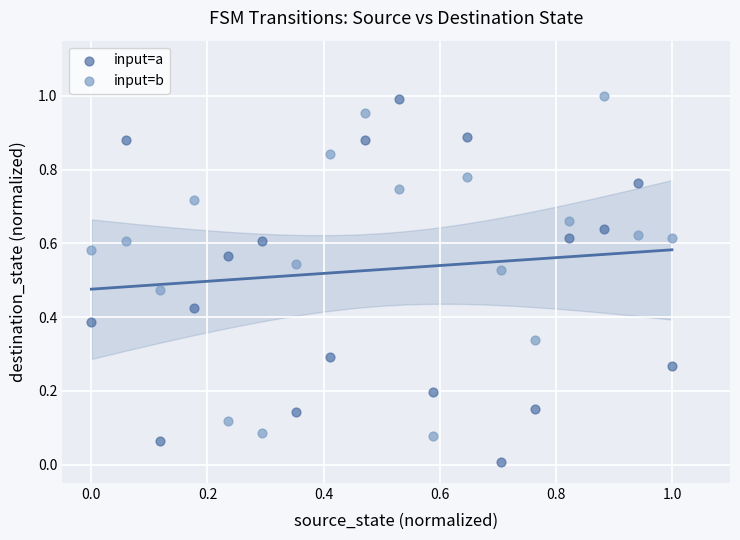

Which series contains the lowest Y value?

input=a